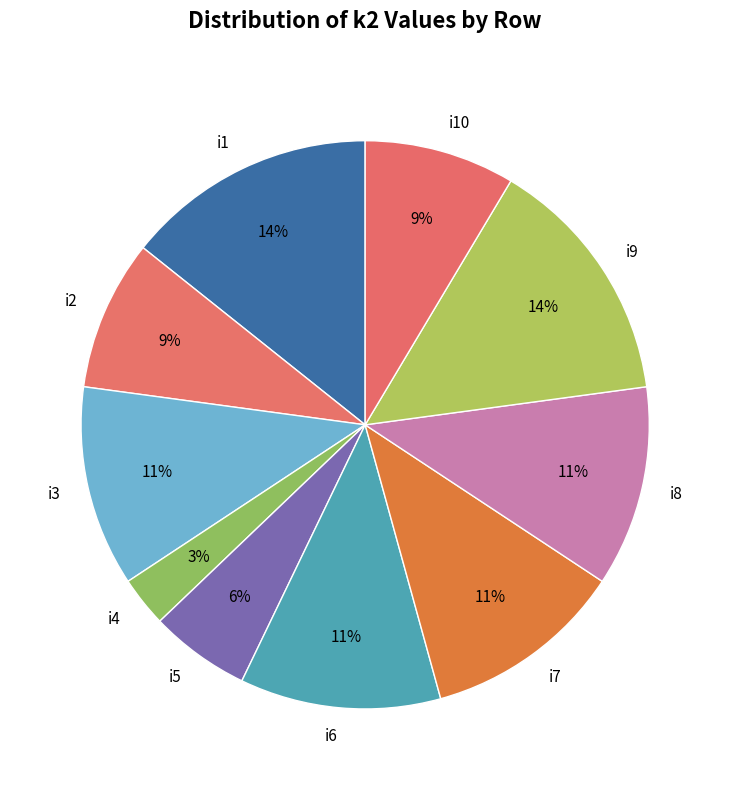

Is there any slice that represents more than half of the pie?

No